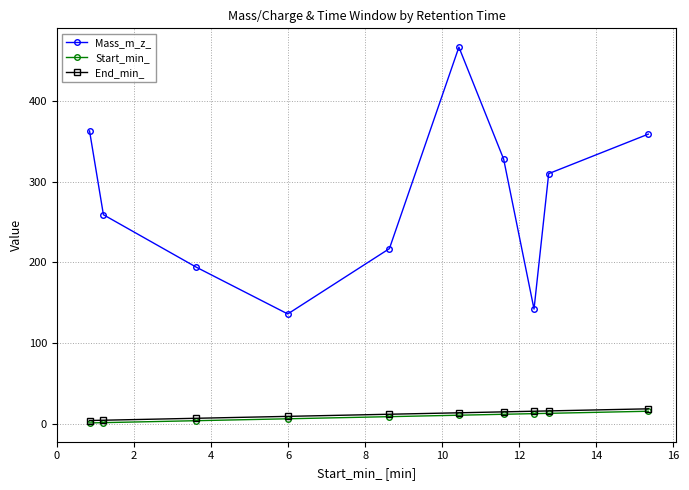

What is the value of the Mass_m_z_ point at the 6th from the left?

467.1